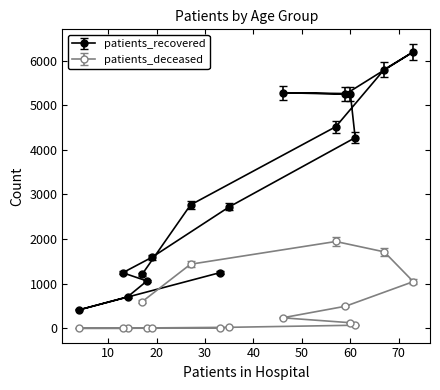

Does the chart display data point markers on the line(s)?

Yes